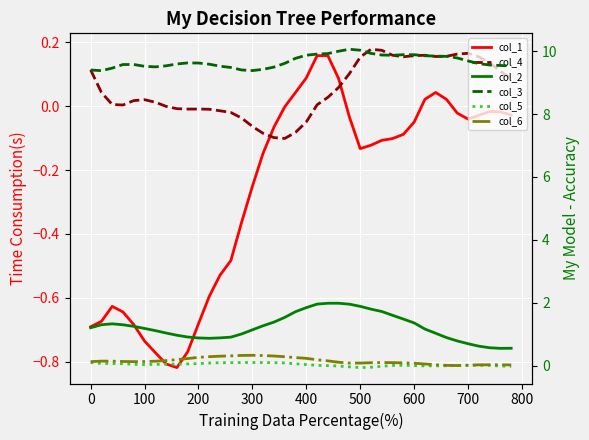

Is it true that col_5 equals 0.1 at 100?

True